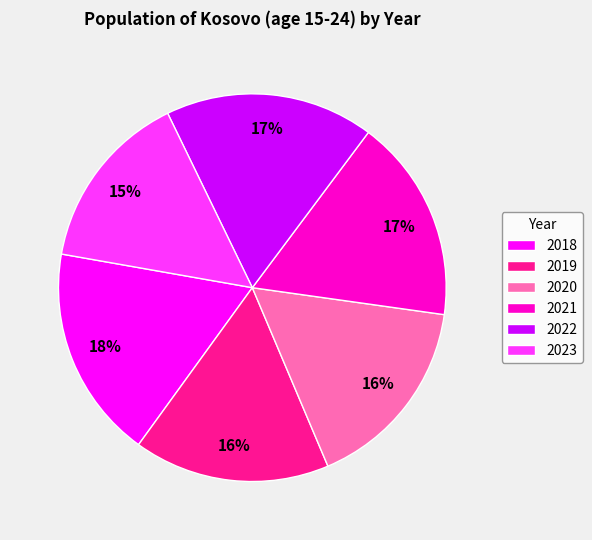

To the nearest percent, what is the combined percentage of 2023 and 2019?

31%